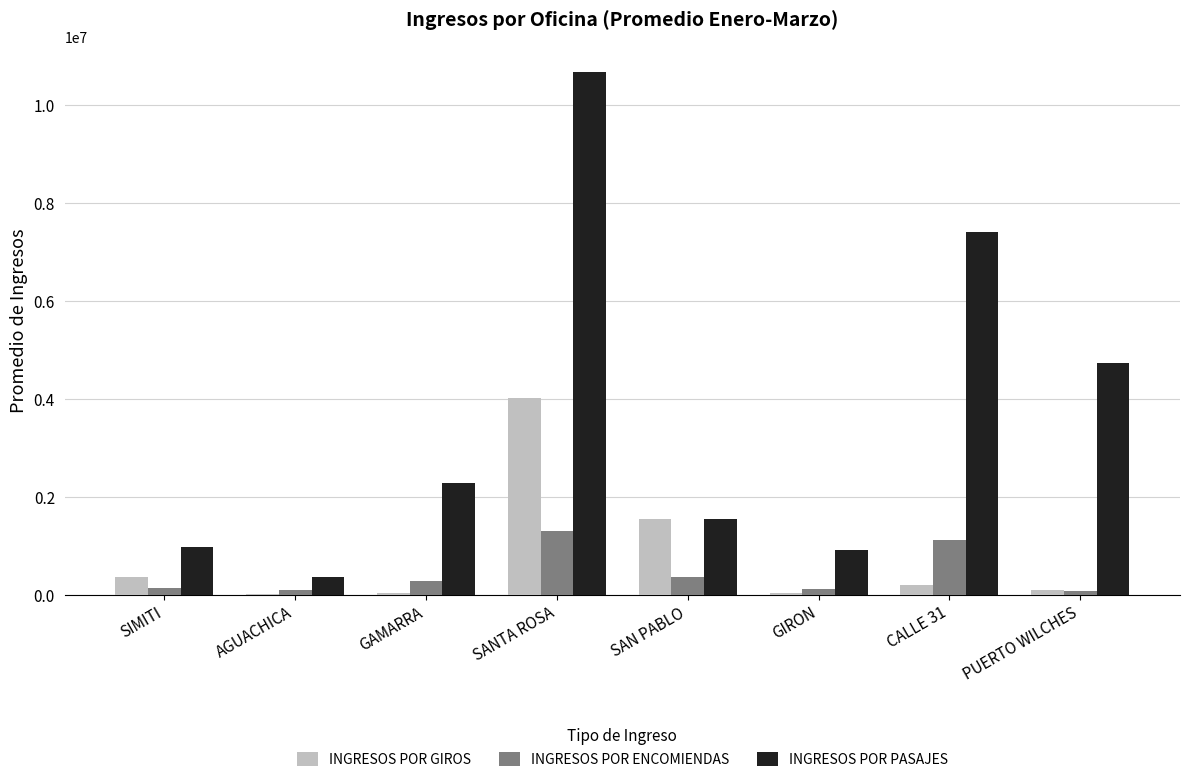

True or false: INGRESOS POR ENCOMIENDAS has a value of 1291582.3 at SANTA ROSA.

True